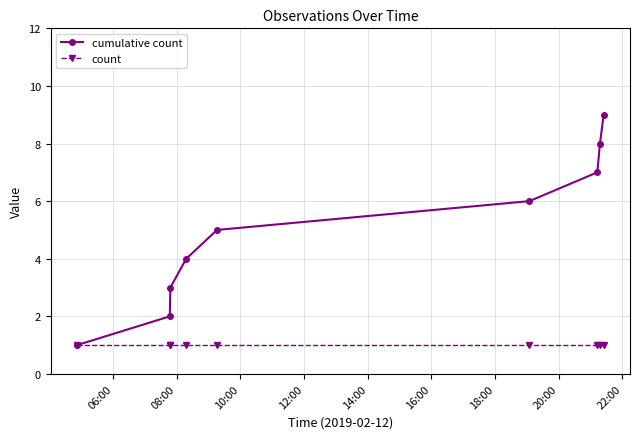

Which series has the largest total across all categories?

cumulative count